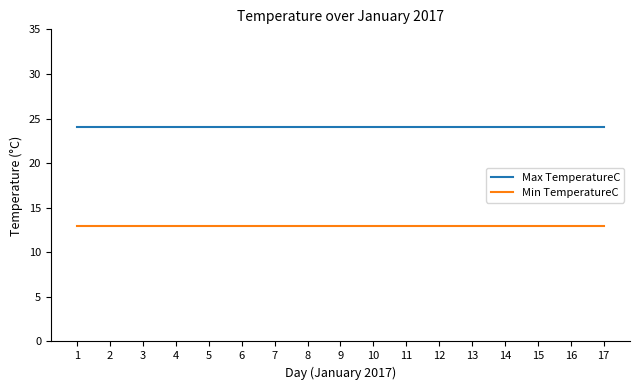

What is the lowest value of the Max TemperatureC series?

24